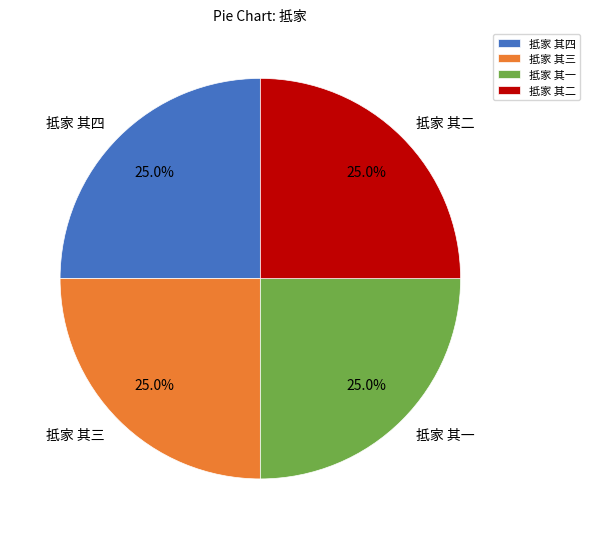

To the nearest percent, what is the average slice percentage?

25%